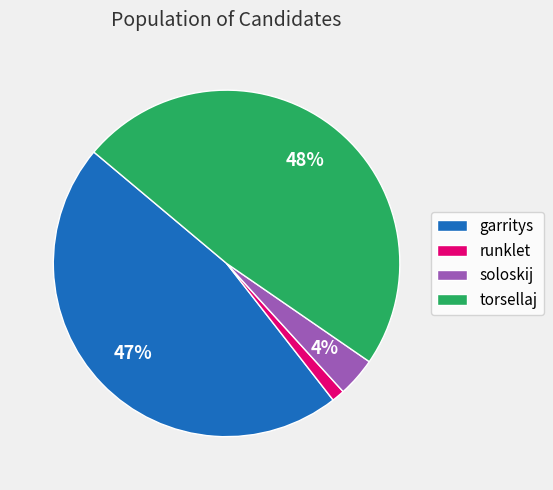

Combined, do garritys and runklet account for over 50%?

No